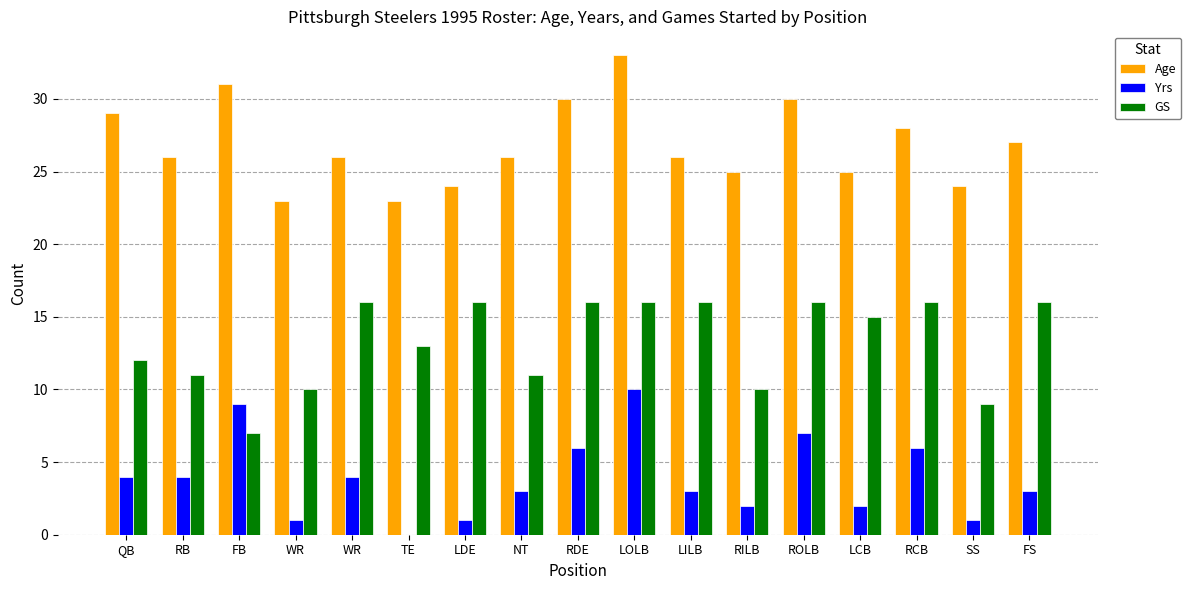

List the series in order of their peak value, highest first.

Age, GS, Yrs